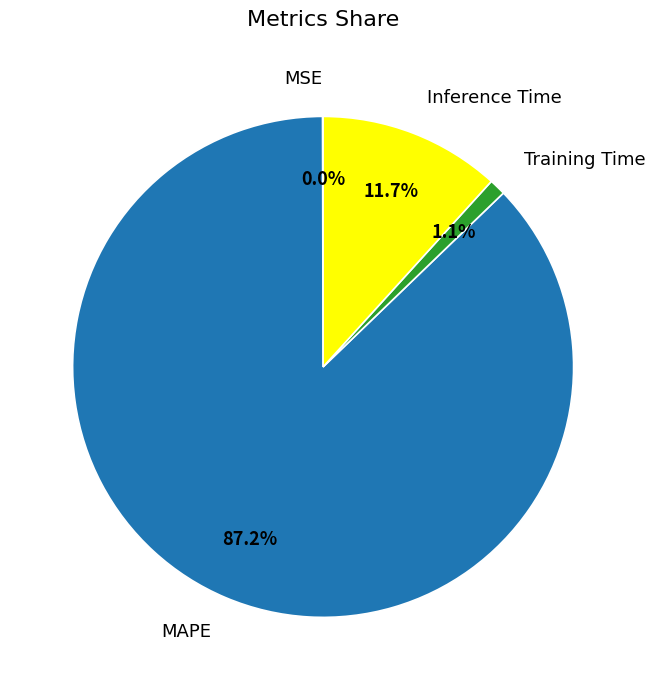

To the nearest percent, what is the average slice percentage?

25%